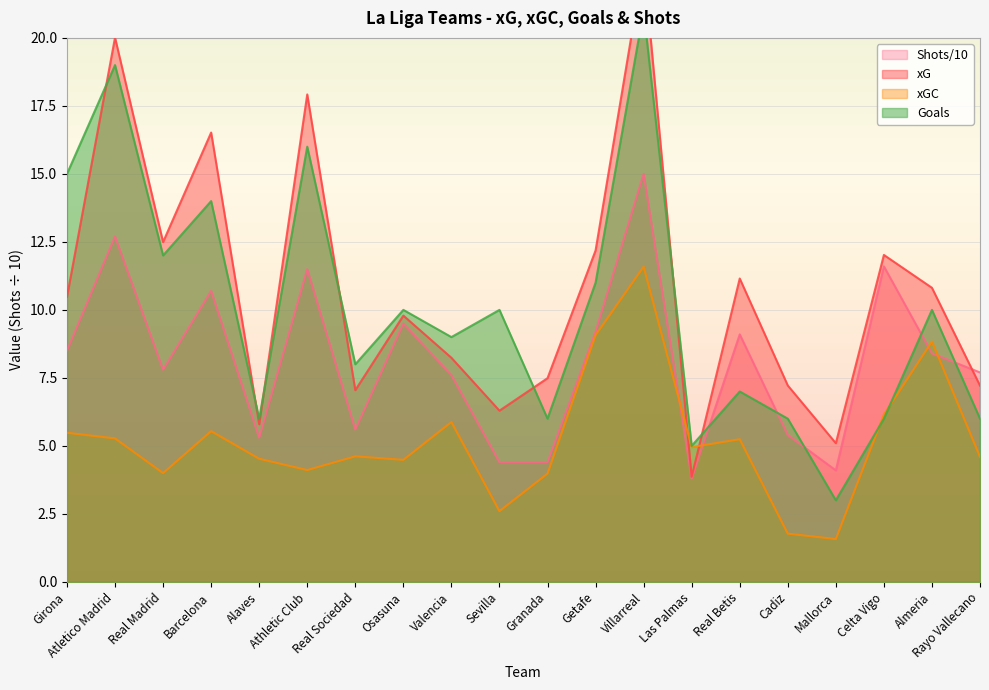

True or false: xG has more than 0 interior local peaks.

True